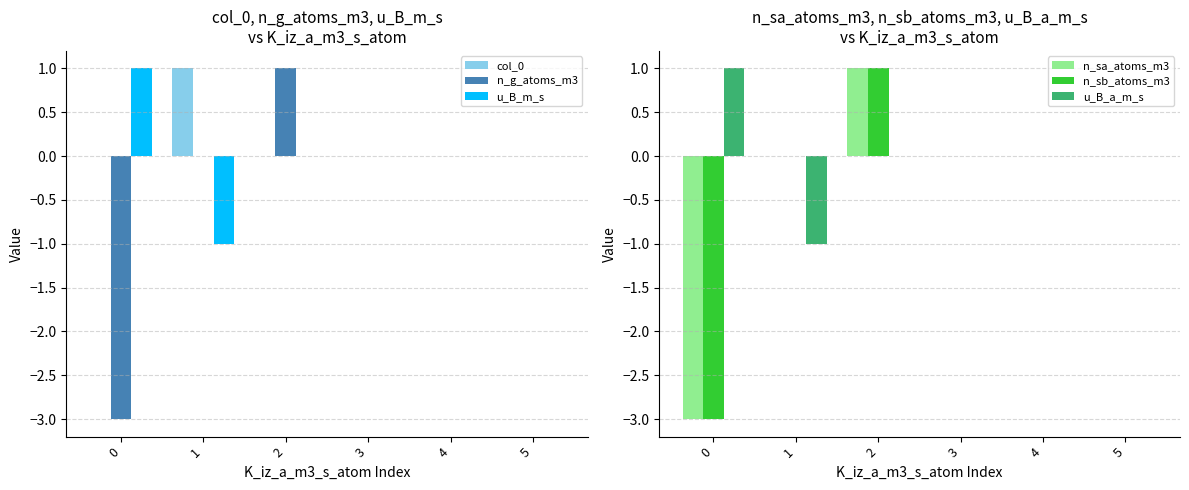

Which series has the largest total across all categories?

col_0